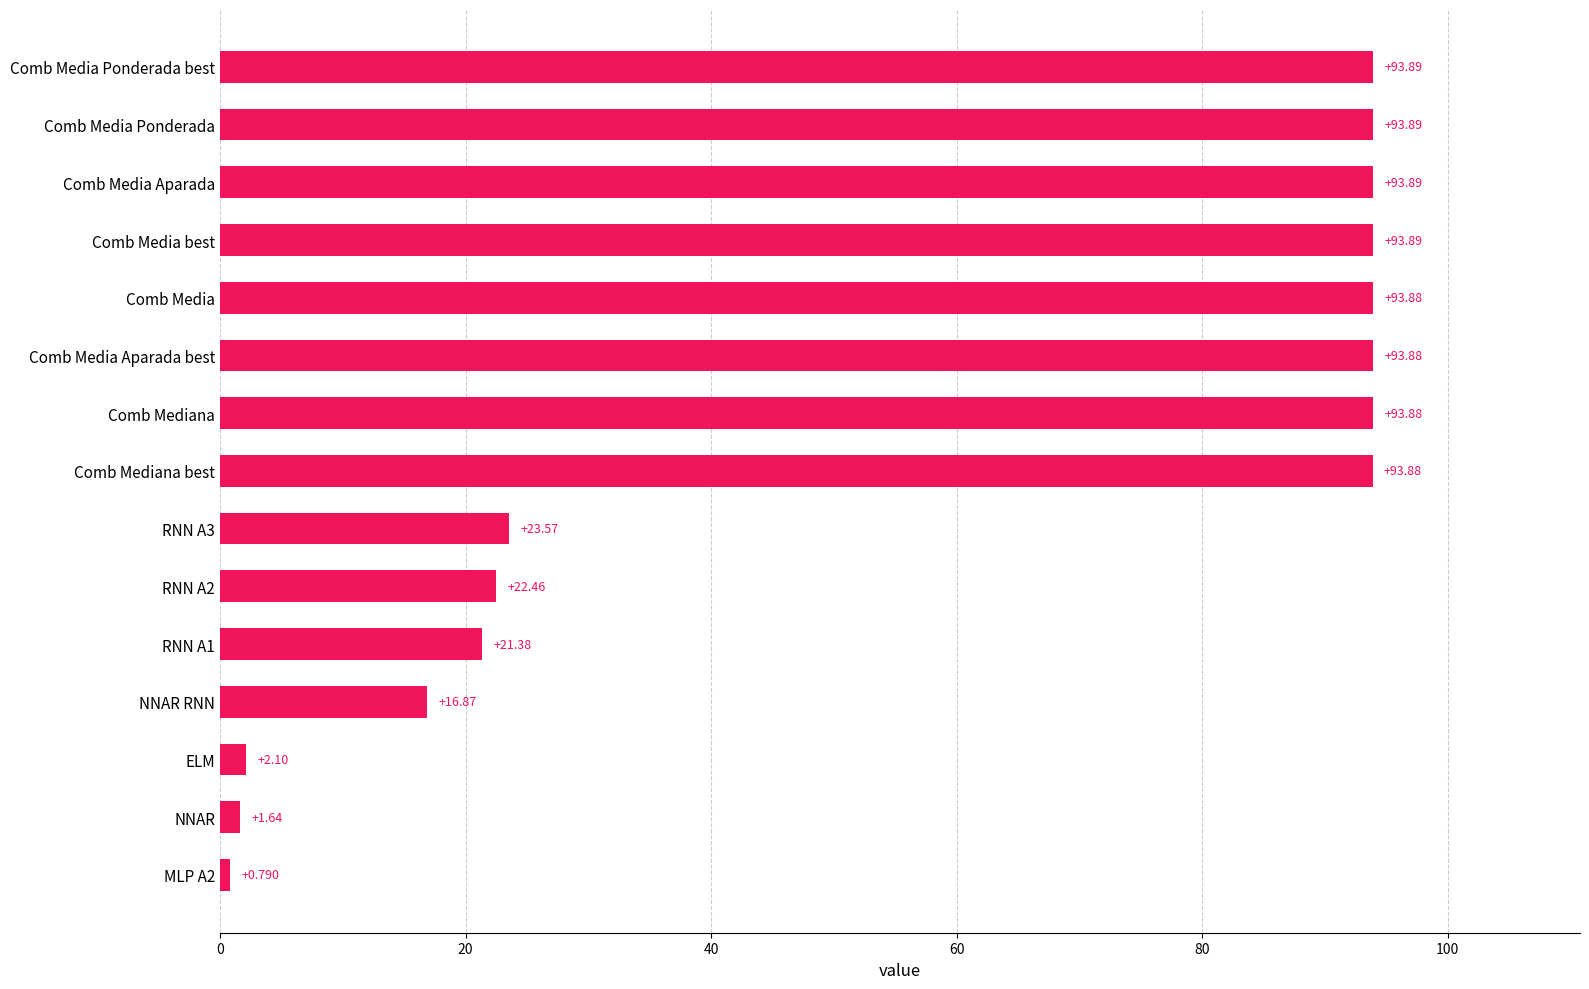

Between Comb Media Aparada best and MLP A2, which is larger?

Comb Media Aparada best